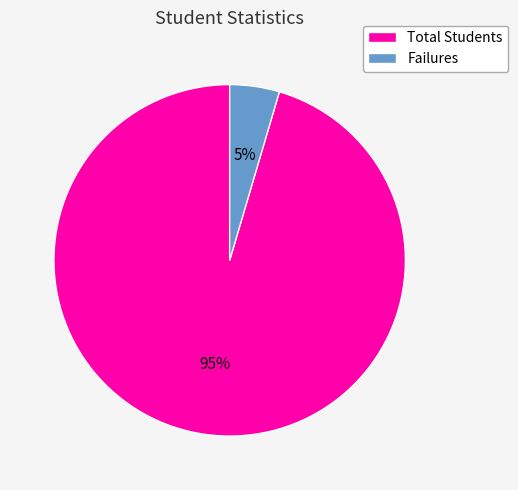

Rank the categories by value from highest to lowest.

Total Students, Failures